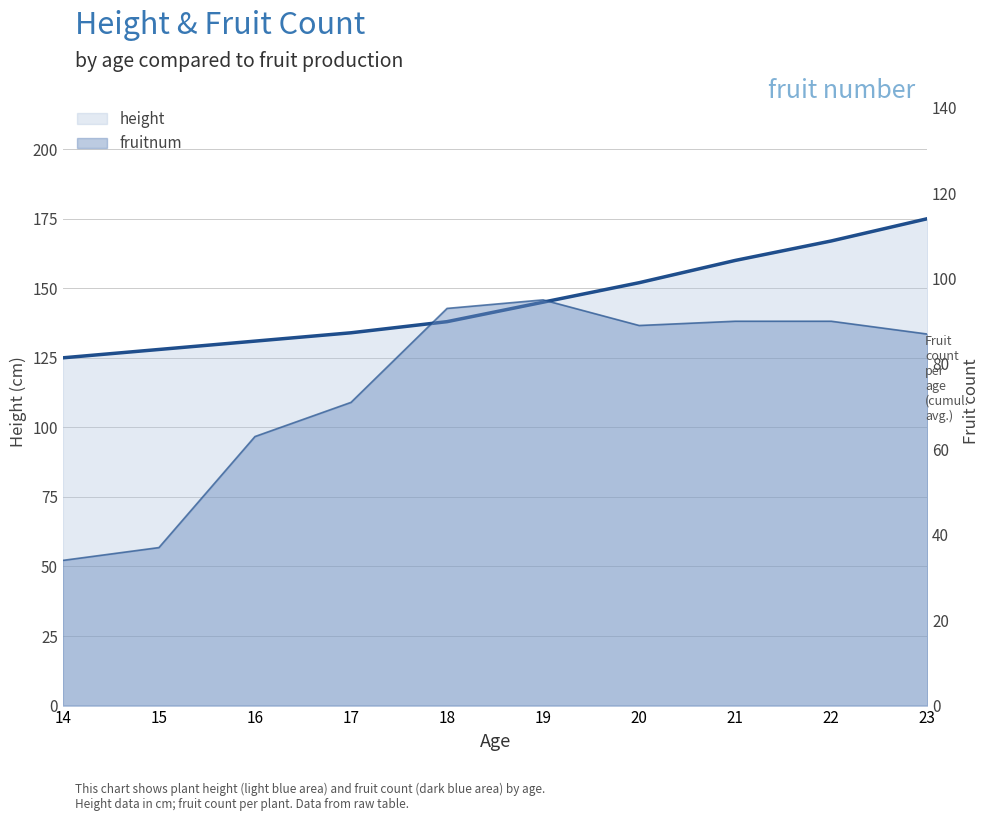

Reading left to right, list all the values displayed in this chart.

height: 14=125	15=128	16=131	17=134	18=138	19=145	20=152	21=160	22=167	23=175
fruitnum: 14=34	15=37	16=63	17=71	18=93	19=95	20=89	21=90	22=90	23=87